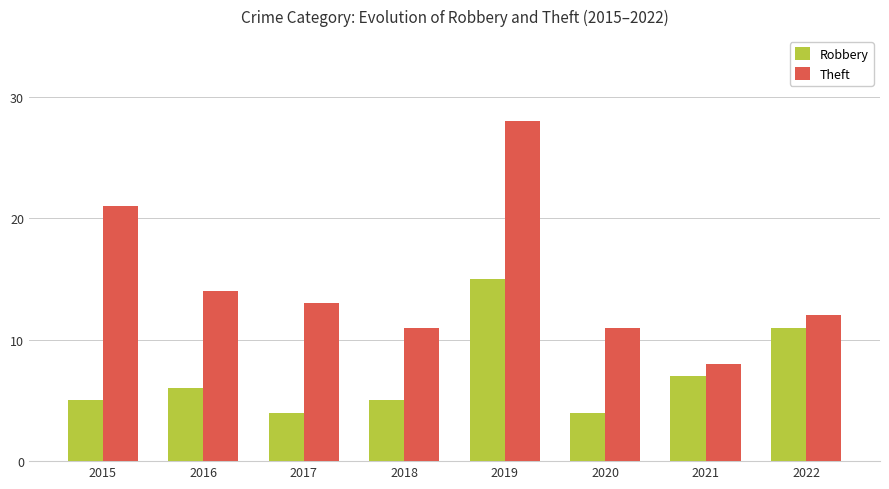

What are all the series names shown in the legend?

Robbery, Theft